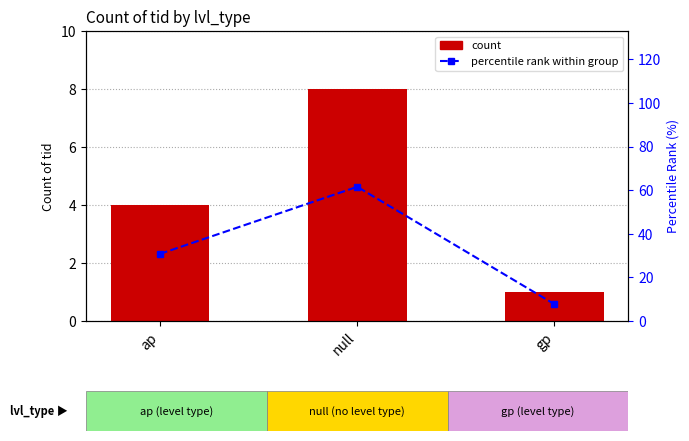

Reading left to right, extract all data points from this chart.

count: ap=4.0	null=8.0	gp=1.0
percentile rank within group: ap=30.8	null=61.5	gp=7.7